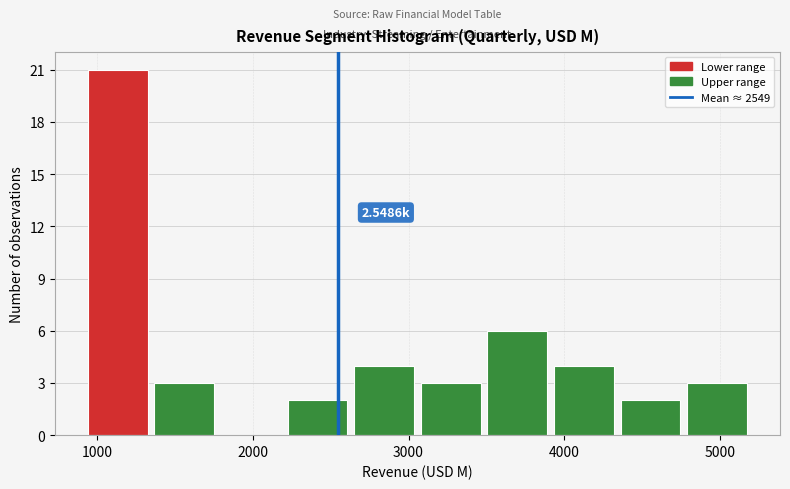

Over which range of the x-axis is the bar tallest?

900 to 1300